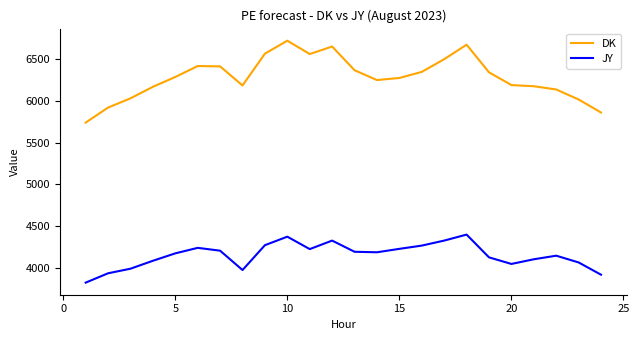

Which series has the largest total across all categories?

DK